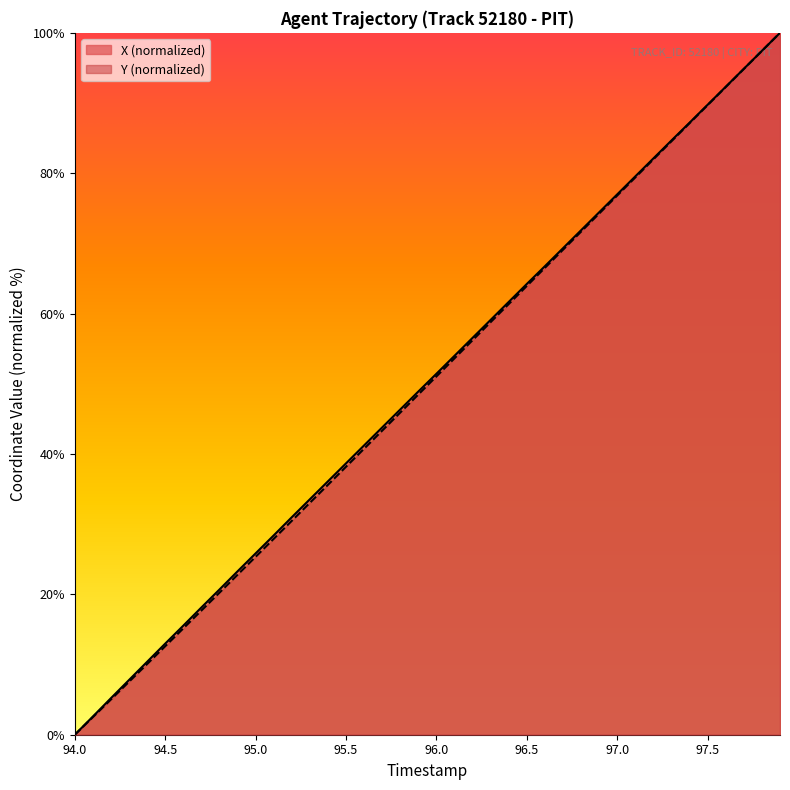

The value of Y (normalized) at 97.5 is 89.7. True or false?

True